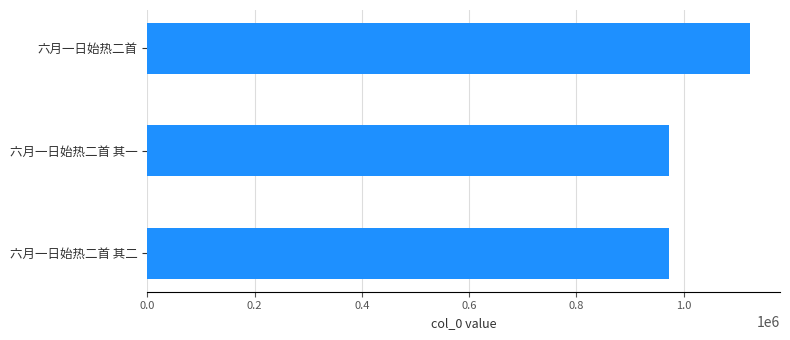

What is the difference between the second highest and minimum values?

1